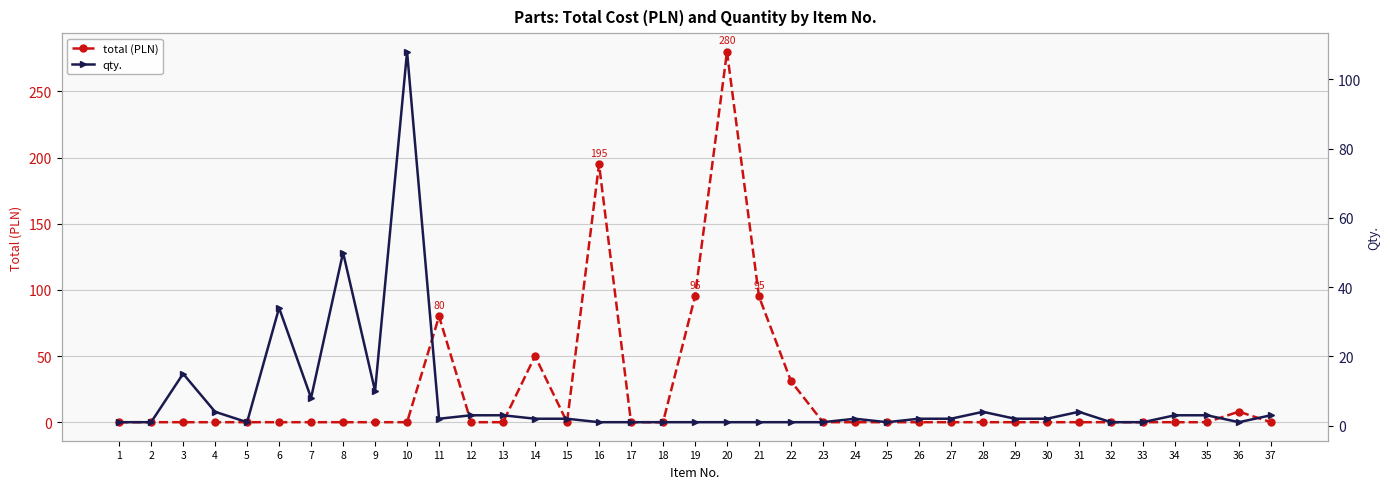

What is the difference between the qty. values at 1 and 26?

1.0